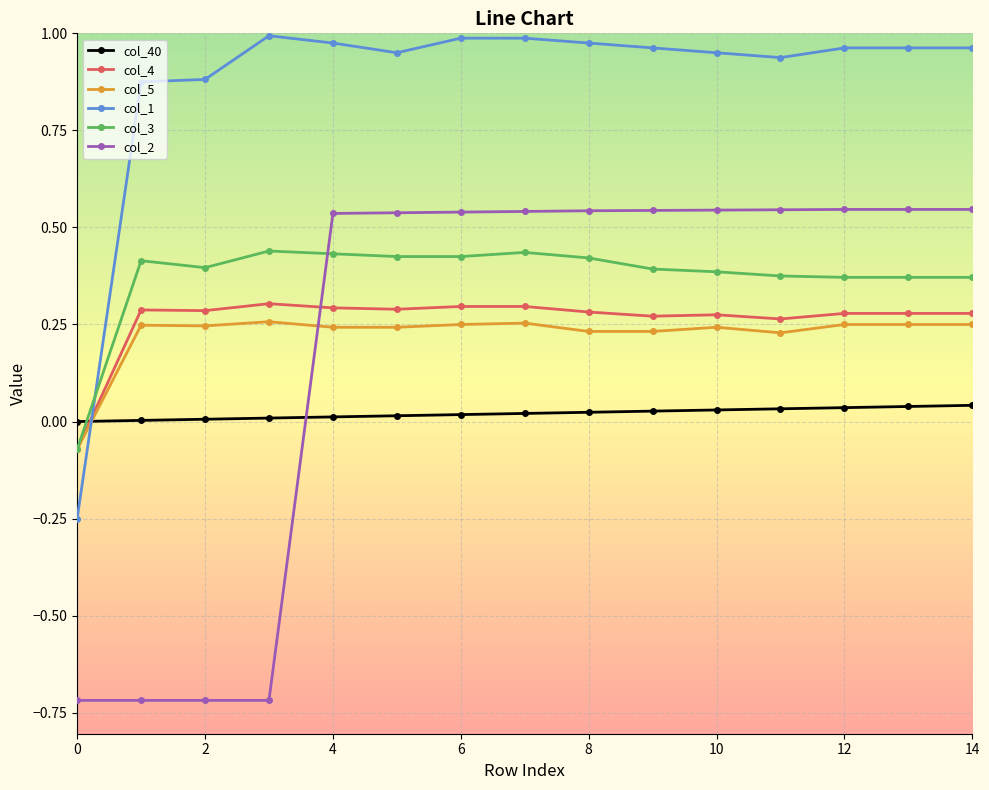

Does the chart display data point markers on the line(s)?

Yes